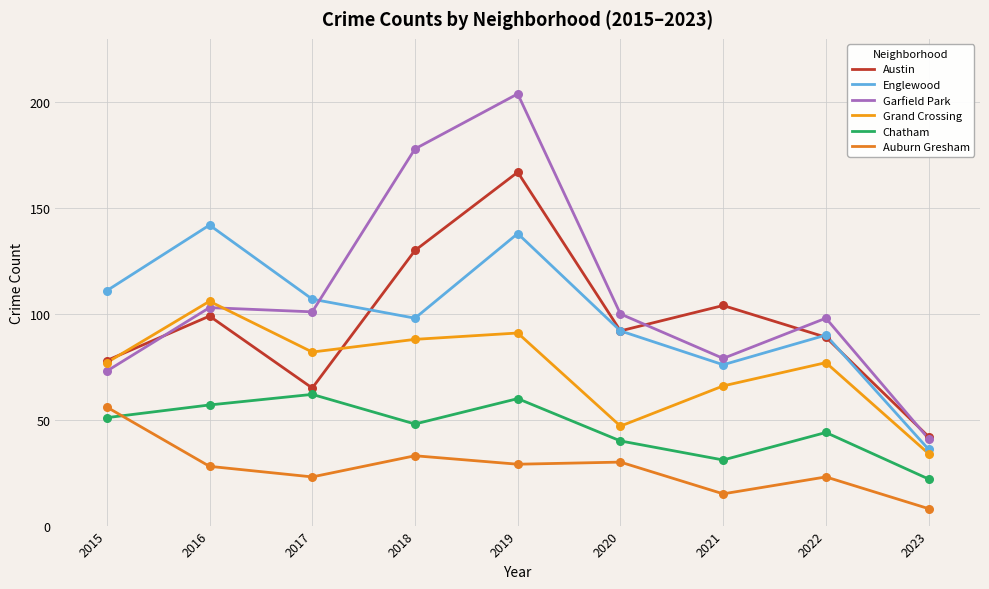

At which category is the sum across all series the highest?

2019